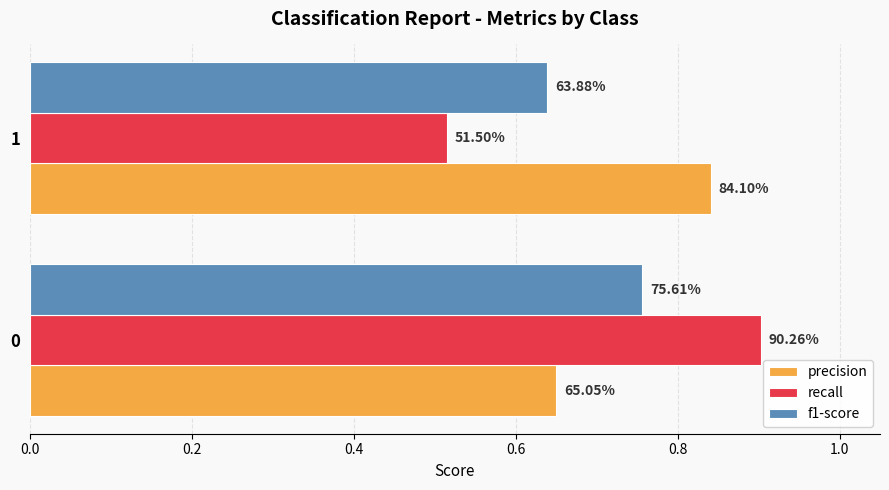

What are all the series names shown in the legend?

precision, recall, f1-score